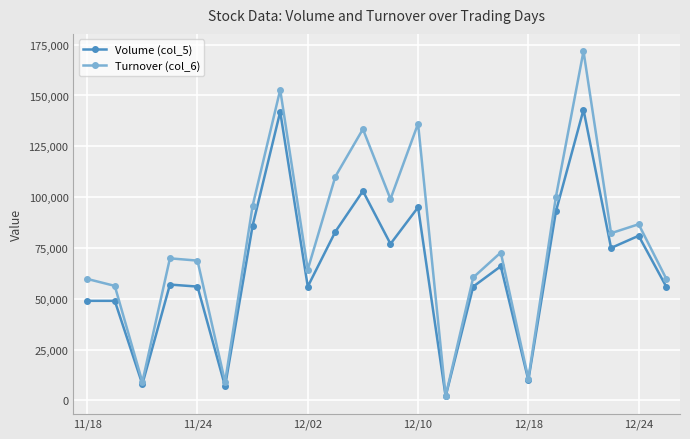

Which series has the widest spread of values?

Turnover (col_6)